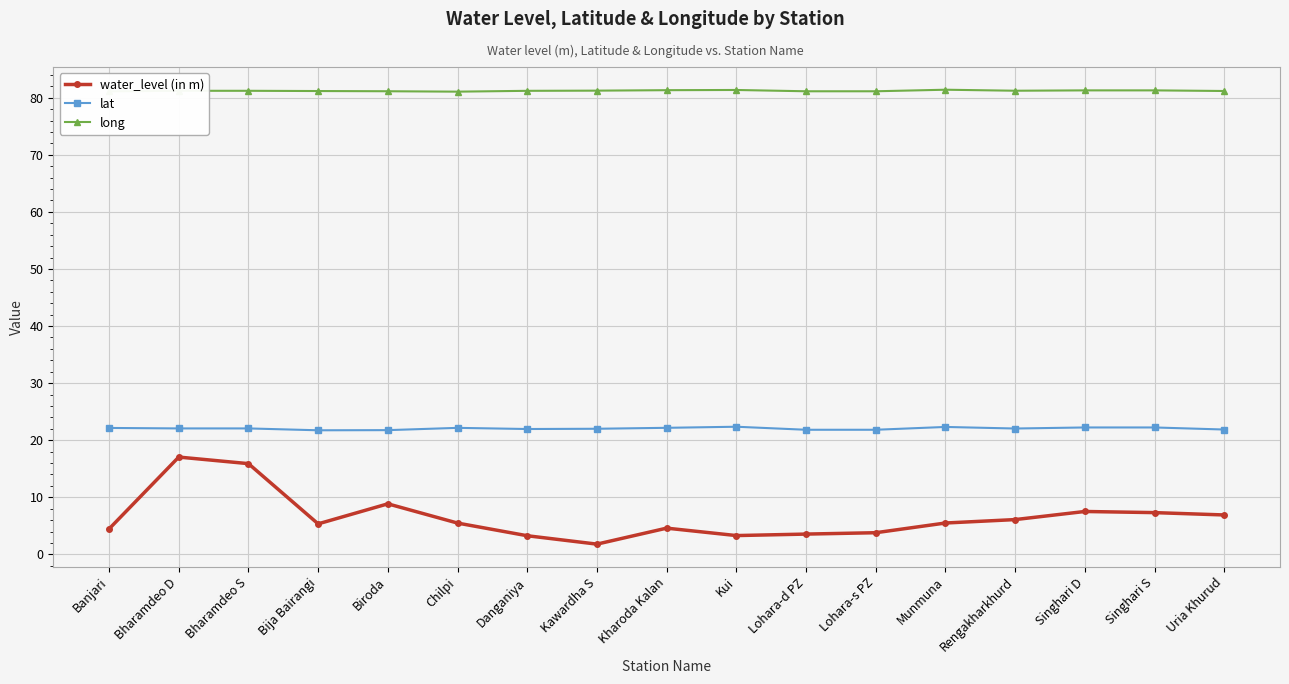

True or false: lat and long intersect in this chart.

False